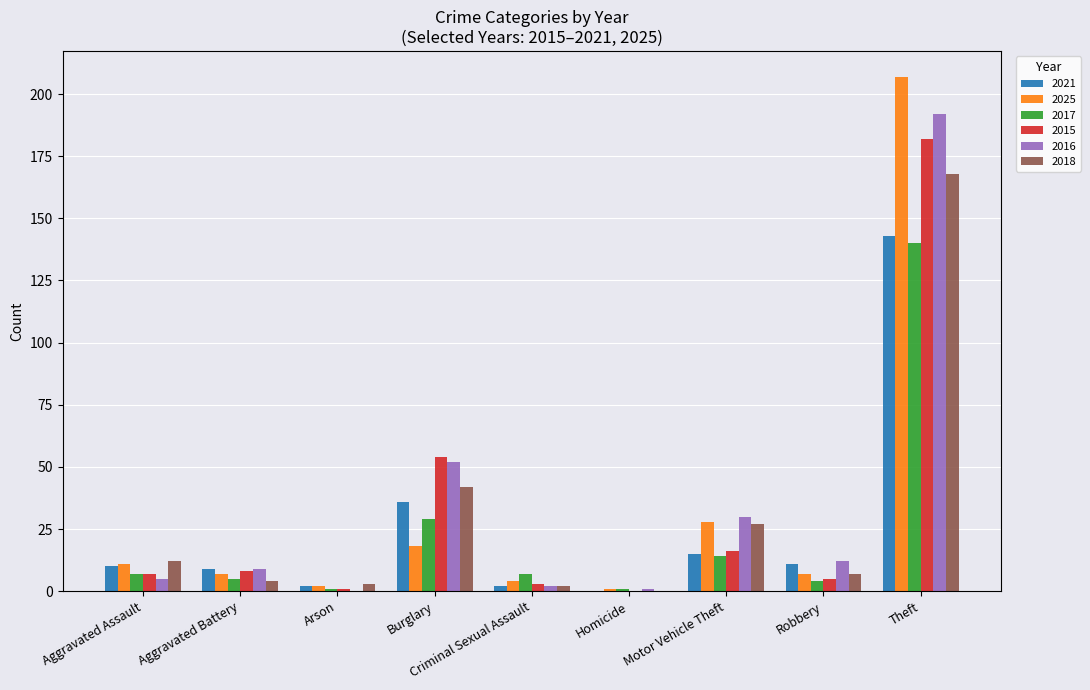

The 2015 series shows 7 at Aggravated Assault. True or false?

True